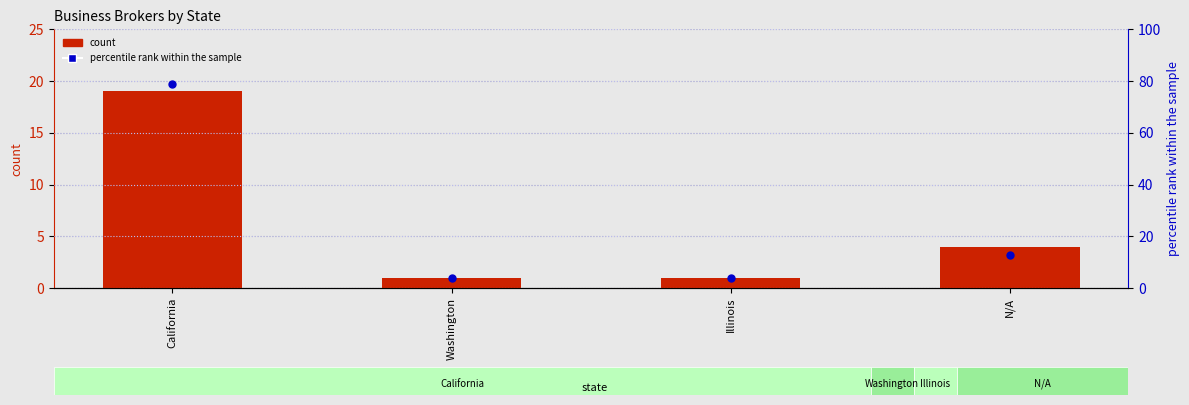

At how many categories does at least one series exceed 40?

1